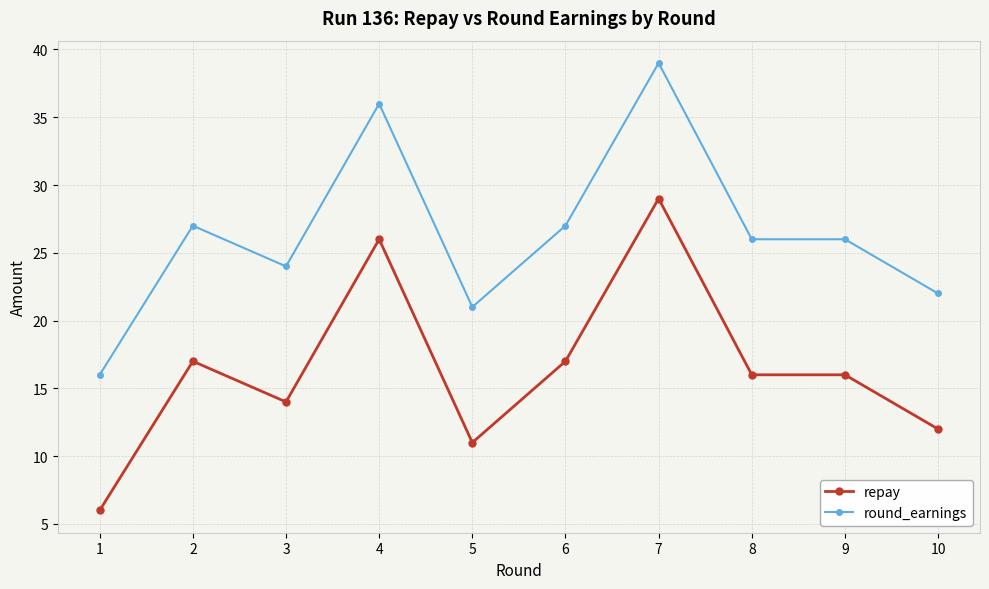

At which category does round_earnings reach its first local valley?

3